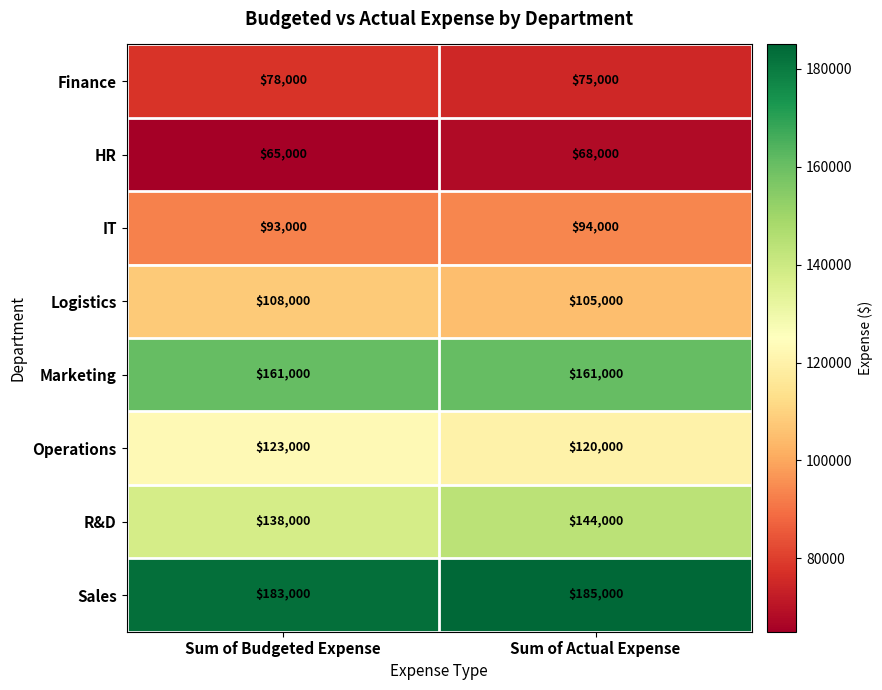

At which label is Sales closest to 184000?

Sum of Budgeted Expense